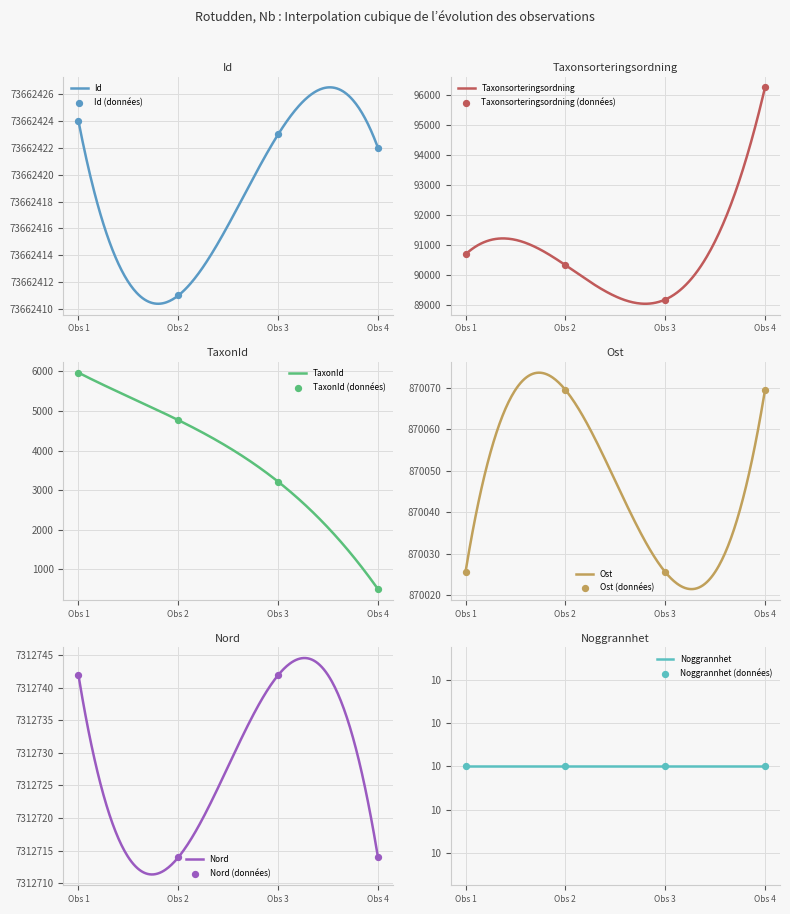

What is the minimum value for Taxonsorteringsordning?

89030.8